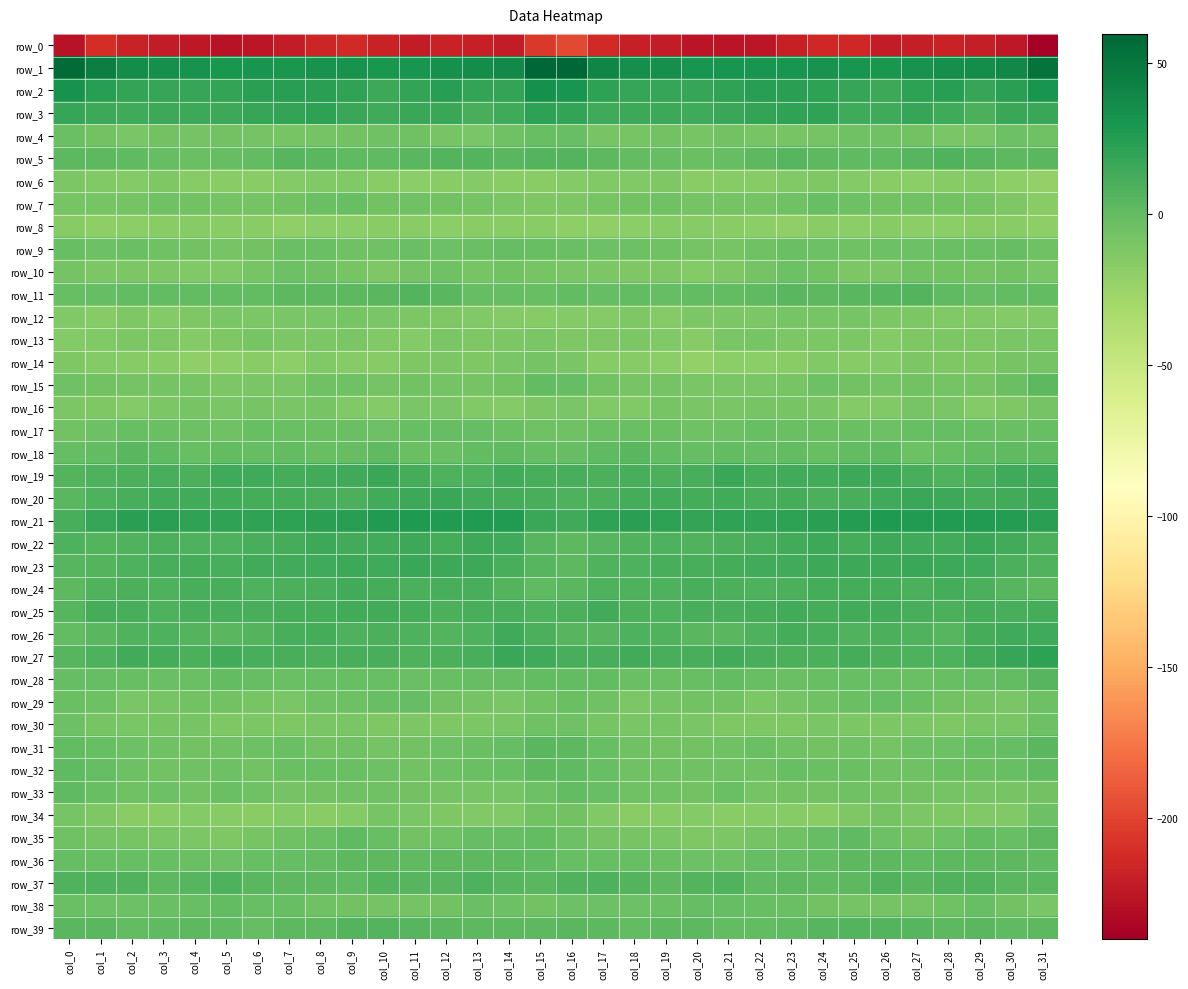

Which series has the largest total across all categories?

row_1